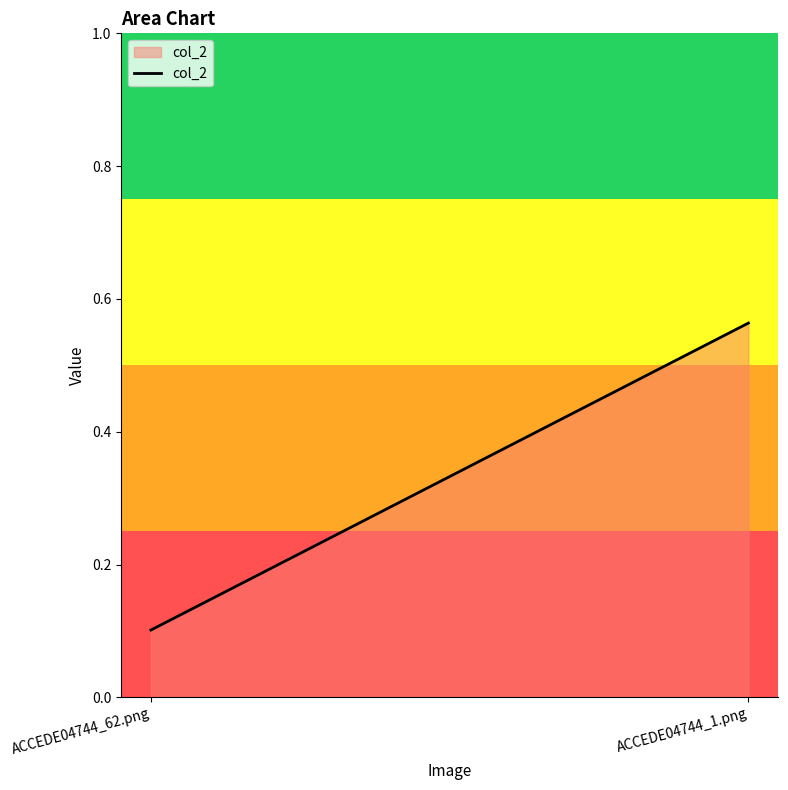

What is the maximum value shown in the chart?

0.6